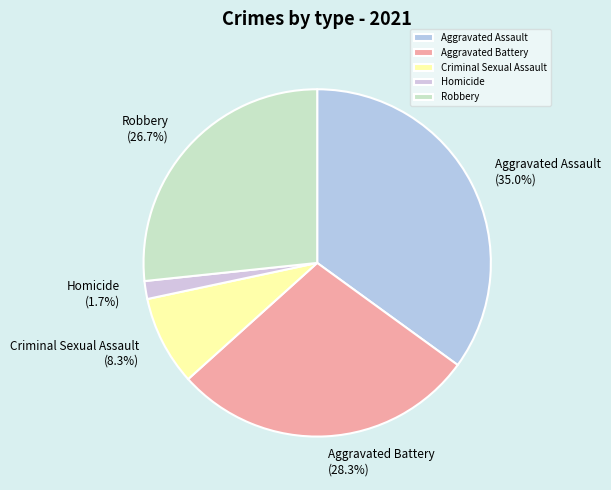

To the nearest percent, what percentage of the pie is Criminal Sexual Assault?

8%